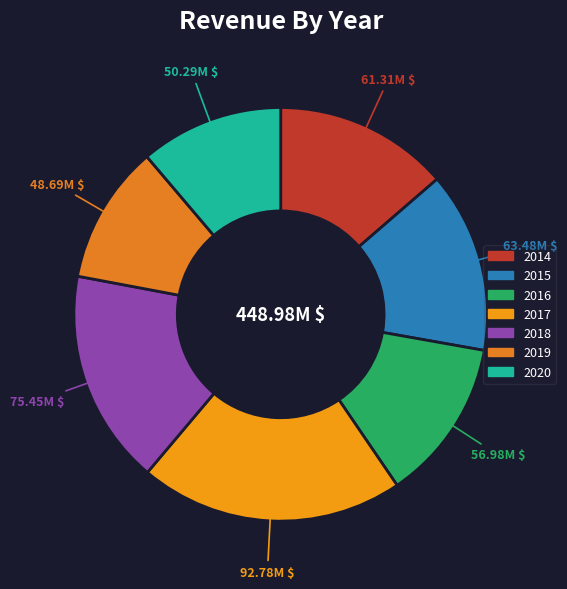

Which category has the smallest portion of the pie?

2019